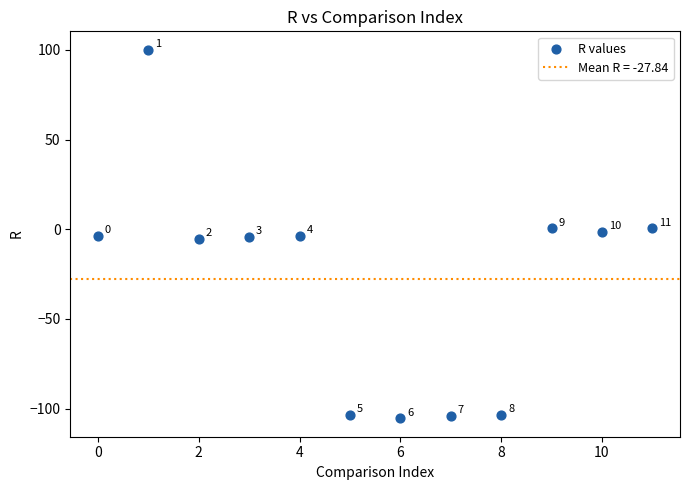

What Y value in the scatter plot is closest to -2?

-1.3